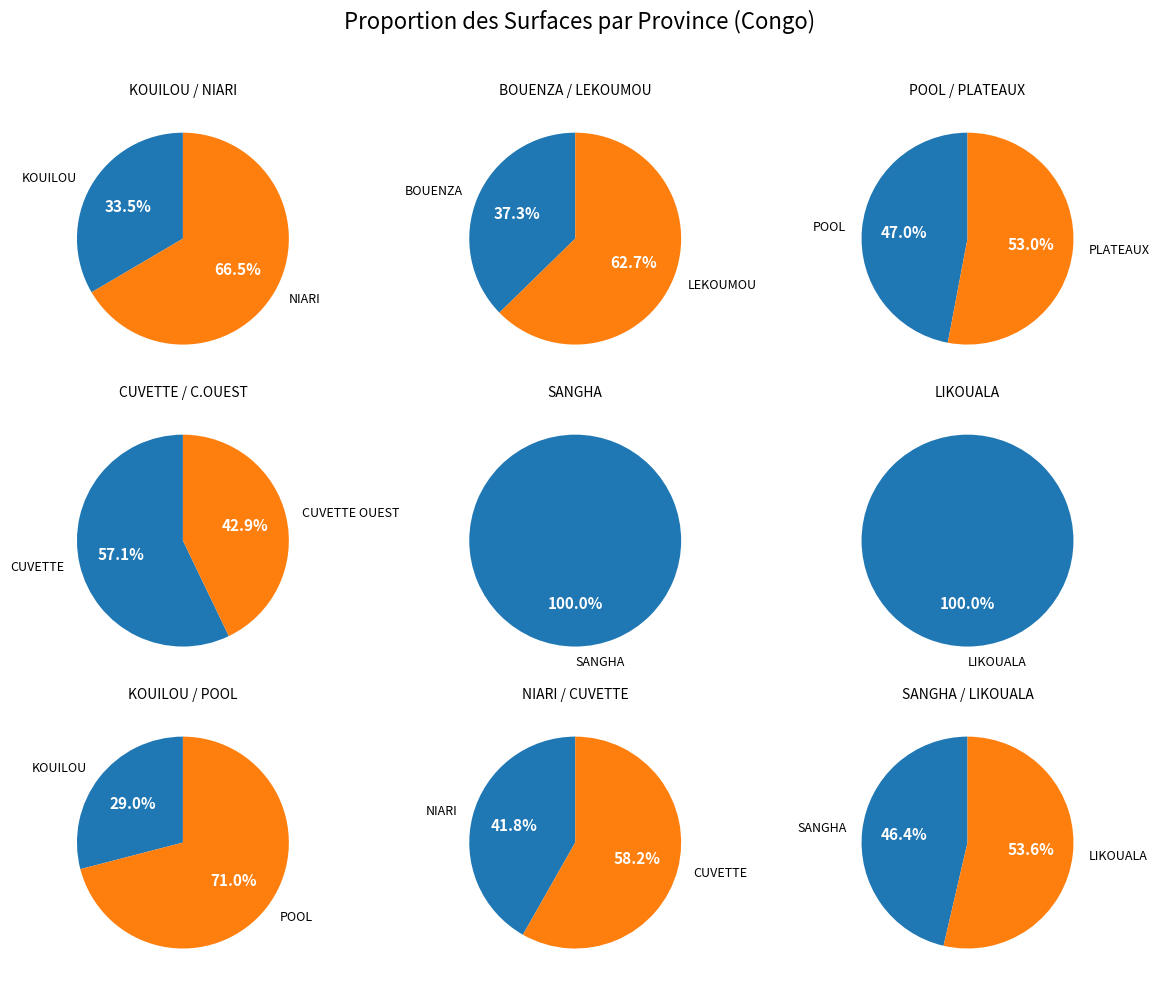

How many slices are in this pie chart?

10